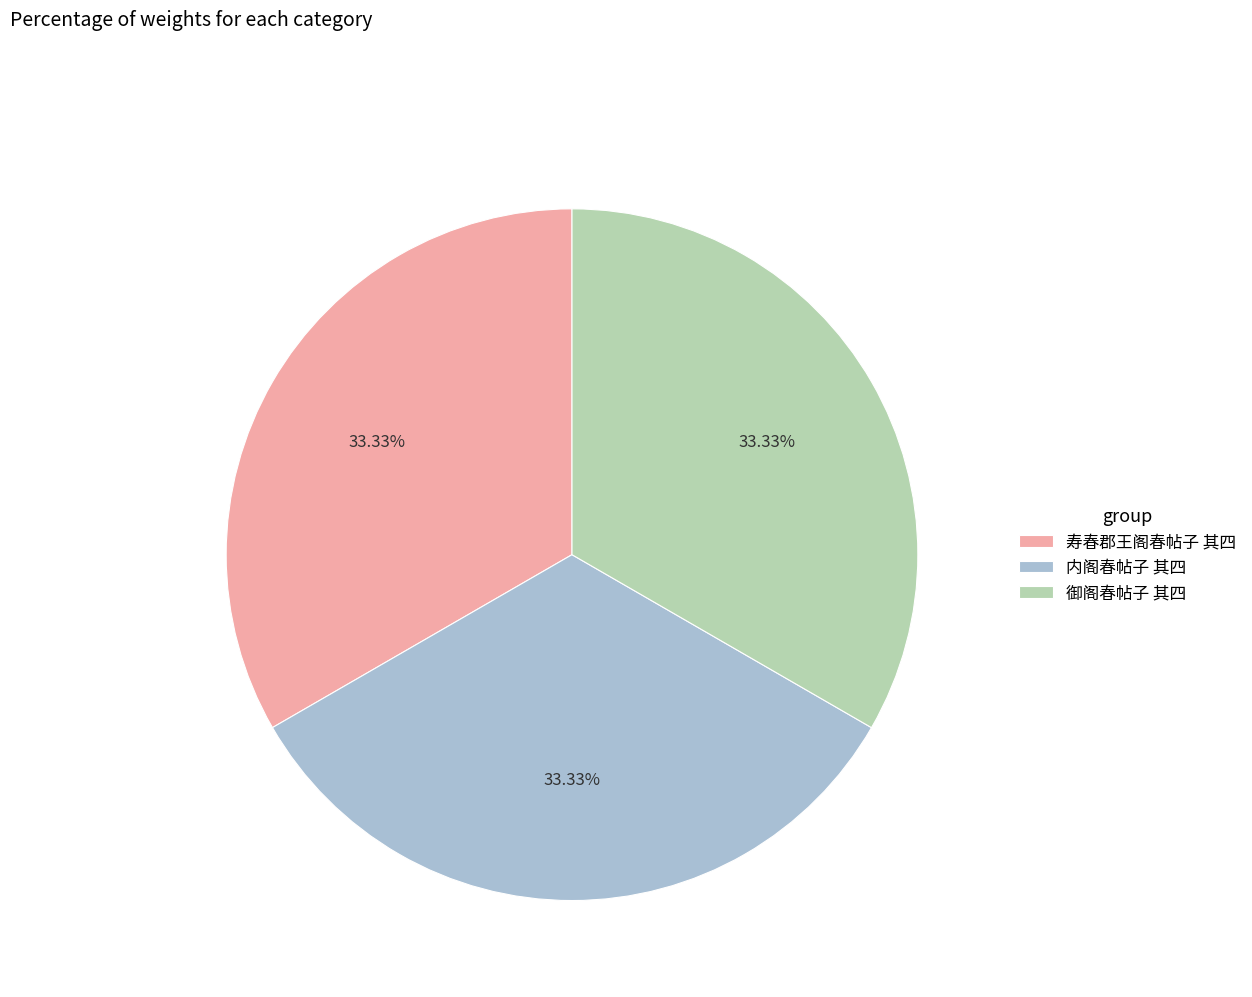

Is there a majority slice in this chart?

No